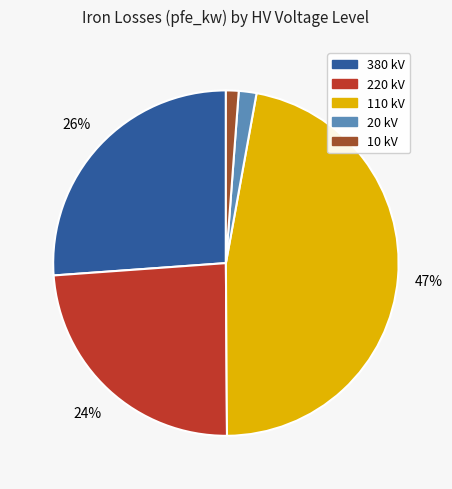

To the nearest percent, what is the average slice percentage?

20%